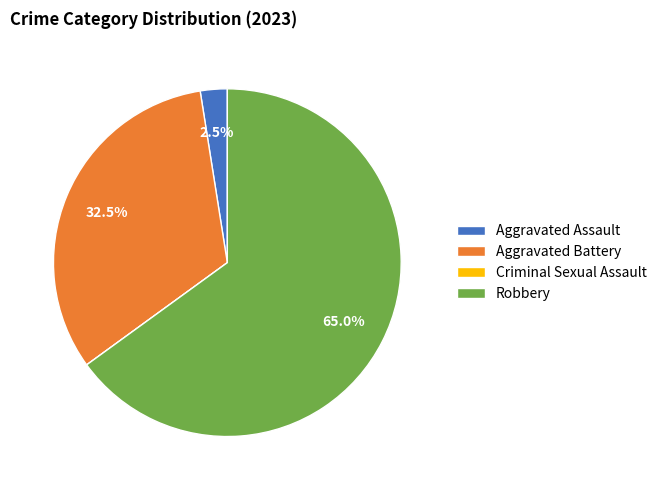

Which slice is the largest?

Robbery